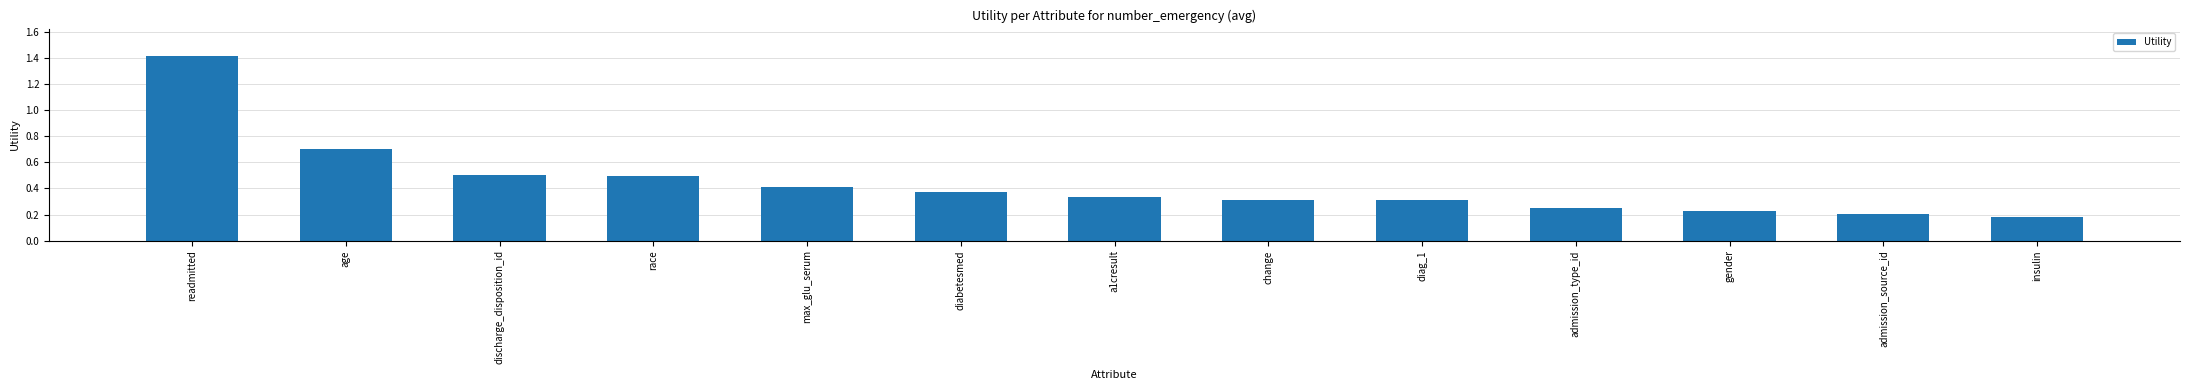

What is the difference between the maximum and minimum values?

1.2